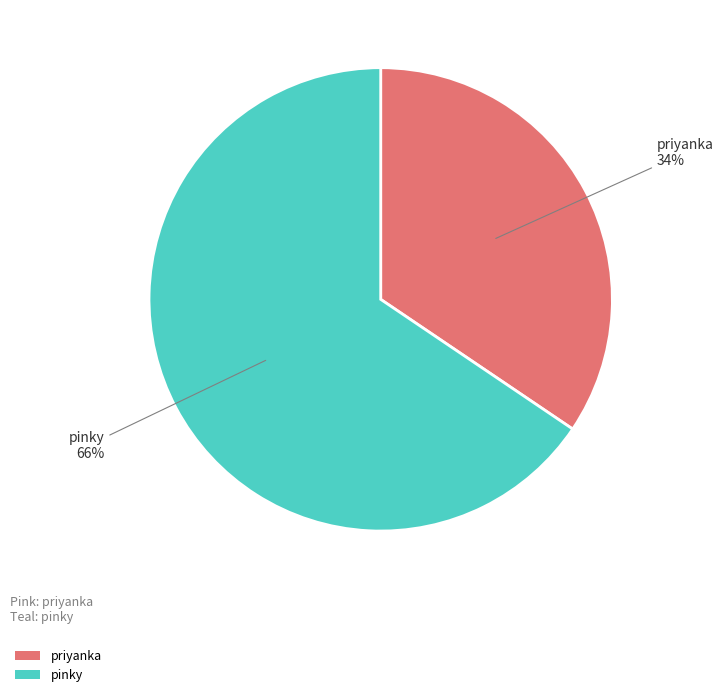

Do pinky and priyanka together represent more than half of the pie?

Yes